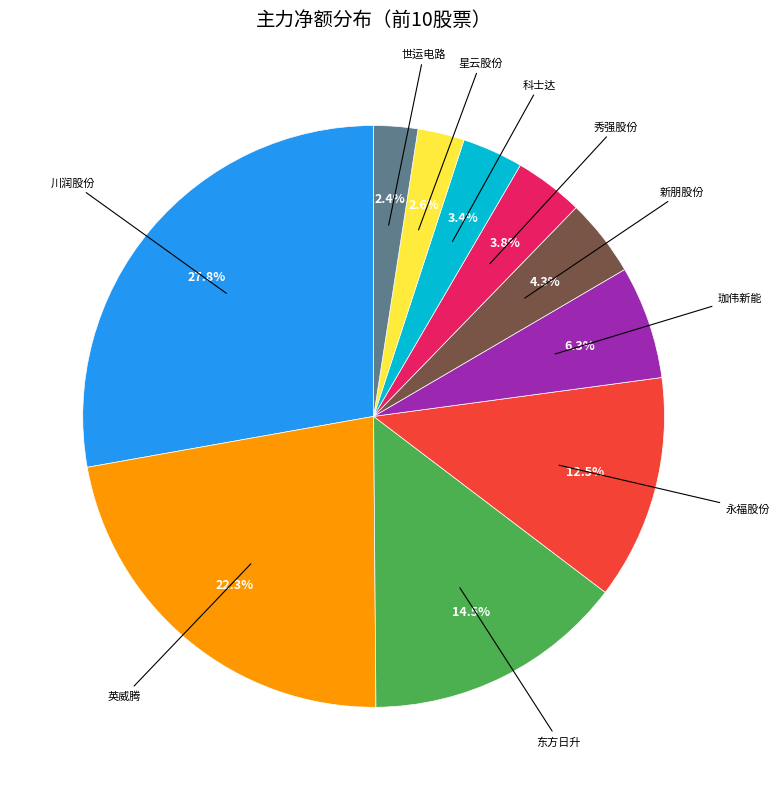

How many slices are in this pie chart?

10